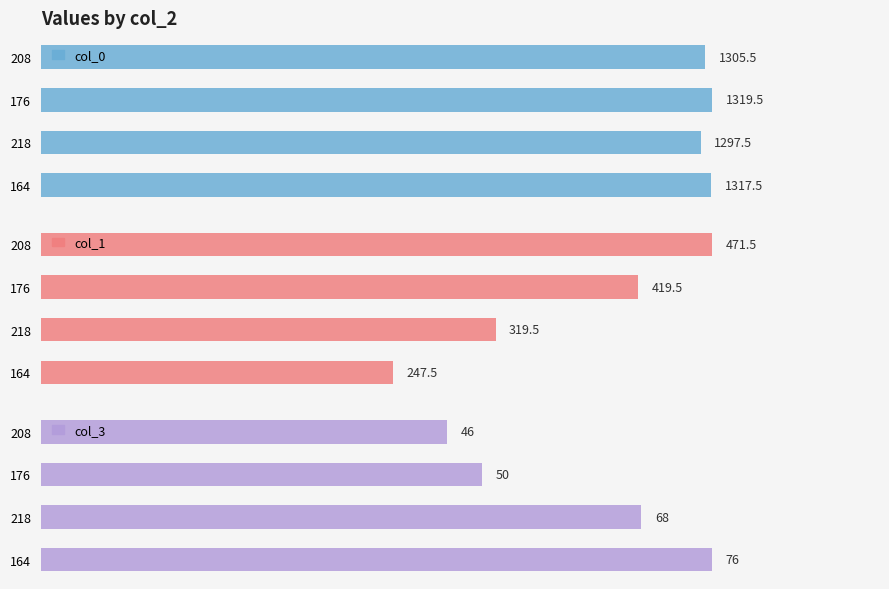

True or false: col_1 has a value of 155.0 at 218.

False